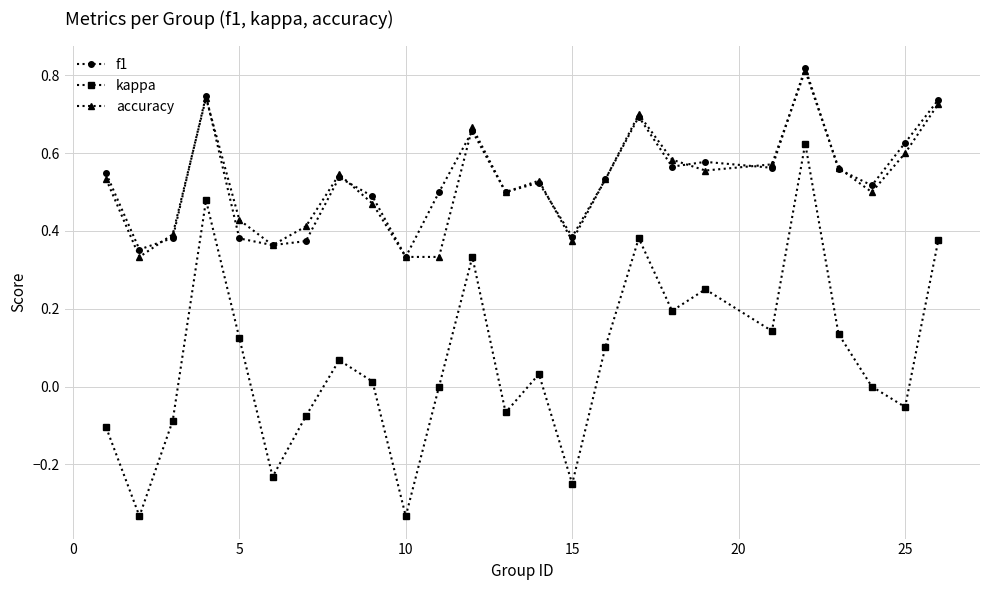

At how many categories does at least one series exceed 0?

25